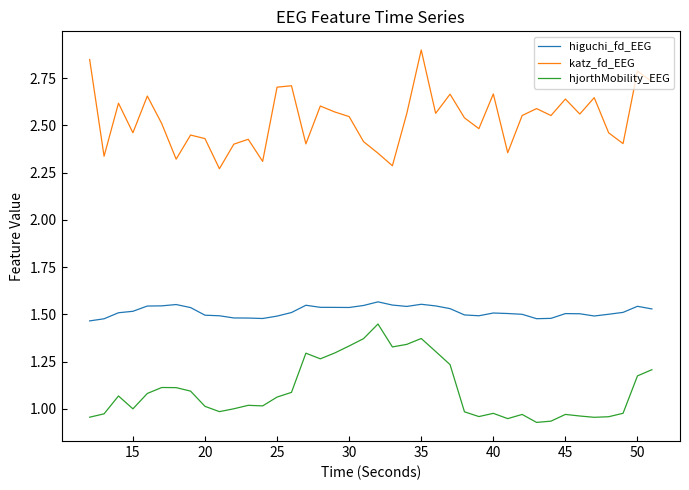

What is the highest value of the katz_fd_EEG series?

2.9